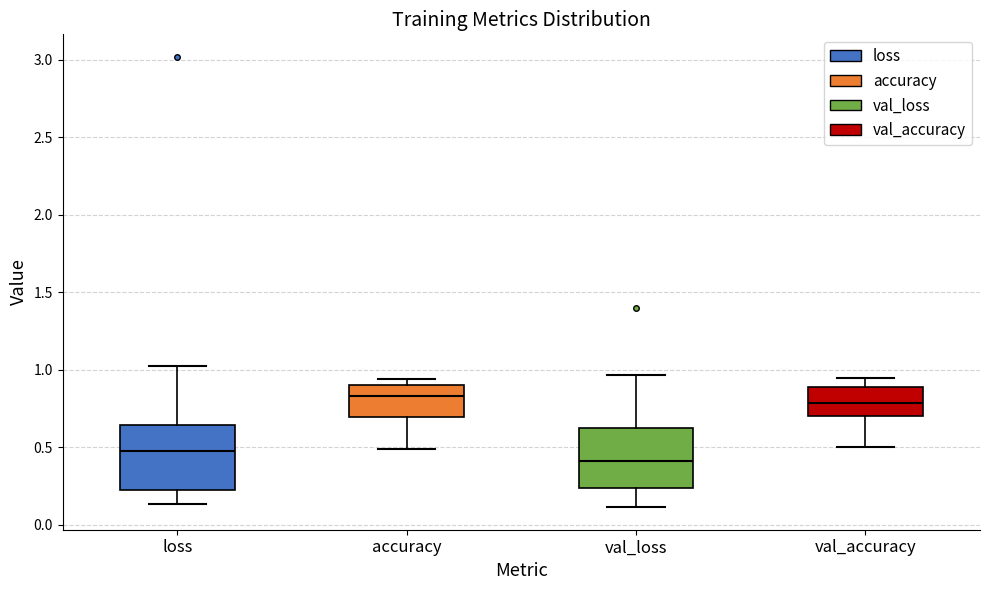

Reading left to right, transcribe this box plot: for each box, give where its median line is, the range the box spans, and where its two whiskers end, as read against the y-axis. The values are not printed on the chart, so give them approximately, as read against the axis.

loss: median 0.50, box 0.20 to 0.65, whiskers 0.15 to 1.00
accuracy: median 0.85, box 0.70 to 0.90, whiskers 0.50 to 0.95
val_loss: median 0.40, box 0.25 to 0.65, whiskers 0.10 to 0.95
val_accuracy: median 0.80, box 0.70 to 0.90, whiskers 0.50 to 0.95